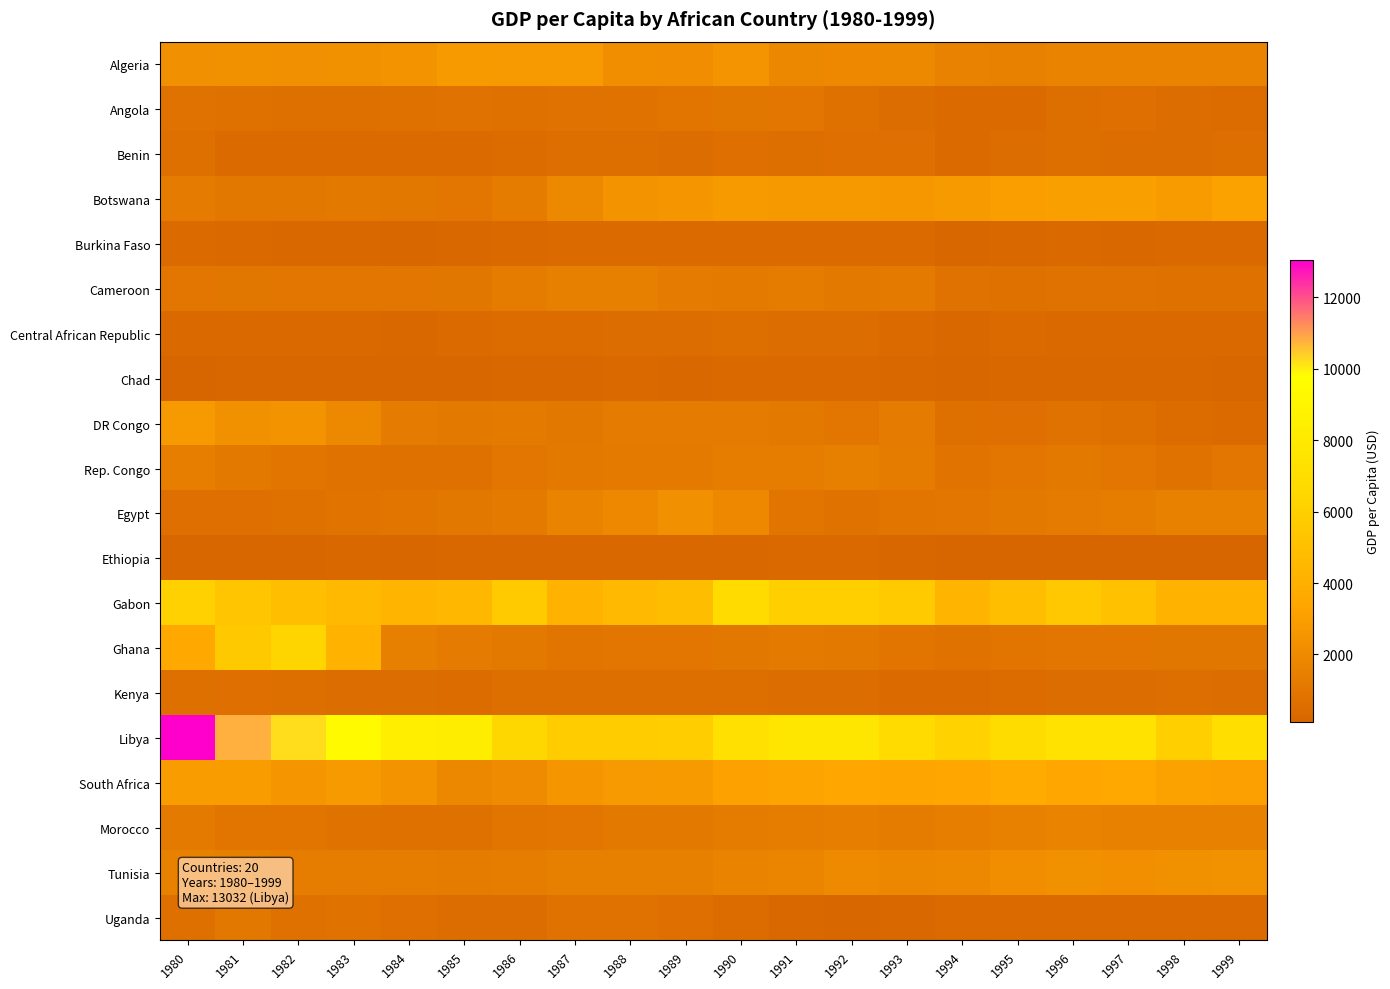

Reading left to right, transcribe all the data shown in this chart.

Algeria: 1980=2268.6	1981=2305.5	1982=2254.3	1983=2316.7	1984=2432.7	1985=2753.7	1986=2698.9	1987=2705.1	1988=2143.7	1989=2127.9	1990=2473.5	1991=1820.0	1992=1873.4	1993=1895.0	1994=1543.0	1995=1499.1	1996=1643.3	1997=1658.7	1998=1633.1	1999=1630.1
Angola: 1980=745.1	1981=679.0	1982=661.5	1983=671.8	1984=693.8	1985=758.5	1986=690.4	1987=769.6	1988=812.8	1989=920.3	1990=986.6	1991=928.5	1992=695.1	1993=489.8	1994=346.2	1995=419.5	1996=525.4	1997=599.1	1998=493.0	1999=452.7
Benin: 1980=633.1	1981=413.9	1982=397.6	1983=340.9	1984=352.5	1985=370.3	1986=462.4	1987=535.2	1988=544.3	1989=491.1	1990=580.4	1991=573.7	1992=615.9	1993=579.4	1994=389.7	1995=506.9	1996=533.5	1997=497.3	1998=519.6	1999=552.4
Botswana: 1980=1199.2	1981=1039.4	1982=1057.5	1983=1126.9	1984=1079.2	1985=969.0	1986=1267.2	1987=1915.1	1988=2398.7	1989=2584.2	1990=2750.8	1991=2673.6	1992=2684.2	1993=2629.8	1994=2755.7	1995=2984.2	1996=3006.2	1997=3025.7	1998=2841.9	1999=3173.7
Burkina Faso: 1980=349.7	1981=297.2	1982=270.1	1983=240.7	1984=209.7	1985=225.9	1986=288.8	1987=327.4	1988=352.1	1989=342.9	1990=395.9	1991=389.6	1992=406.1	1993=376.7	1994=220.5	1995=265.2	1996=280.5	1997=258.1	1998=287.6	1999=300.3
Cameroon: 1980=930.2	1981=1024.0	1982=955.2	1983=937.1	1984=964.5	1985=981.2	1986=1244.6	1987=1401.7	1988=1382.9	1989=1196.8	1990=1161.9	1991=1256.8	1992=1117.8	1993=1132.1	1994=748.0	1995=690.2	1996=748.2	1997=735.9	1998=714.9	1999=708.7
Central African Republic: 1980=313.4	1981=316.5	1982=298.7	1983=279.7	1984=265.4	1985=340.2	1986=431.3	1987=465.2	1988=490.9	1989=474.9	1990=539.7	1991=502.9	1992=489.8	1993=418.9	1994=268.1	1995=341.0	1996=298.4	1997=285.8	1998=296.1	1999=291.0
Chad: 1980=163.6	1981=189.3	1982=178.9	1983=174.8	1984=183.0	1985=193.0	1986=230.7	1987=253.5	1988=287.0	1989=262.4	1990=306.2	1991=293.8	1992=296.7	1993=251.1	1994=196.9	1995=233.4	1996=250.9	1997=233.0	1998=254.1	1999=215.9
DR Congo: 1980=2730.7	1981=2301.3	1982=2422.2	1983=1891.3	1984=1221.7	1985=1080.9	1986=1174.0	1987=1076.0	1988=1206.8	1989=1188.8	1990=1192.4	1991=1120.9	1992=973.2	1993=1222.4	1994=639.6	1995=601.8	1996=750.7	1997=642.7	1998=461.1	1999=410.5
Rep. Congo: 1980=1362.8	1981=1083.7	1982=916.5	1983=808.4	1984=721.0	1985=717.3	1986=951.7	1987=1121.6	1988=1157.5	1989=1150.8	1990=1310.4	1991=1326.7	1992=1398.9	1993=1249.6	1994=839.5	1995=973.0	1996=1097.2	1997=967.8	1998=823.6	1999=949.4
Egypt: 1980=580.0	1981=617.7	1982=711.4	1983=846.4	1984=926.0	1985=1049.3	1986=1132.5	1987=1585.2	1988=1858.0	1989=2266.4	1990=1870.8	1991=923.8	1992=825.4	1993=897.2	1994=968.9	1995=1098.1	1996=1209.5	1997=1327.4	1998=1455.0	1999=1518.2
Ethiopia: 1980=215.2	1981=215.6	1982=220.6	1983=237.7	1984=217.4	1985=246.5	1986=248.0	1987=256.7	1988=257.6	1989=262.2	1990=269.1	1991=287.7	1992=293.4	1993=176.5	1994=152.0	1995=142.8	1996=154.6	1997=147.3	1998=129.9	1999=121.6
Gabon: 1980=6093.6	1981=5376.6	1982=4930.5	1983=4619.0	1984=4346.4	1985=4478.5	1986=5735.4	1987=4246.0	1988=4581.1	1989=4899.2	1990=6815.6	1991=5993.3	1992=6015.5	1993=5677.6	1994=4293.9	1995=4956.8	1996=5552.9	1997=5068.1	1998=4161.6	1999=4222.7
Ghana: 1980=3570.7	1981=5637.6	1982=6416.8	1983=4218.4	1984=1409.6	1985=1223.3	1986=1106.5	1987=907.0	1988=941.7	1989=936.0	1990=1056.2	1991=1154.4	1992=1114.5	1993=883.3	1994=792.7	1995=914.6	1996=948.5	1997=945.1	1998=1001.9	1999=1011.7
Kenya: 1980=642.4	1981=583.3	1982=541.9	1983=484.0	1984=485.5	1985=467.7	1986=538.2	1987=569.4	1988=570.4	1989=547.0	1990=553.6	1991=506.7	1992=484.1	1993=326.5	1994=379.9	1995=468.4	1996=515.8	1997=509.0	1998=566.2	1999=500.1
Libya: 1980=13031.8	1981=10762.6	1982=10247.1	1983=9371.0	1984=8411.5	1985=8319.7	1986=6524.8	1987=5815.6	1988=5795.8	1989=5881.5	1990=7193.5	1991=7776.9	1992=7703.5	1993=6780.9	1994=6192.6	1995=6882.2	1996=7372.4	1997=7424.9	1998=5980.0	1999=7067.9
South Africa: 1980=2853.5	1981=2865.0	1982=2561.7	1983=2783.1	1984=2400.3	1985=1792.1	1986=2003.0	1987=2570.3	1988=2704.7	1989=2753.5	1990=3140.3	1991=3289.0	1992=3481.4	1993=3390.8	1994=3446.8	1995=3752.4	1996=3499.2	1997=3555.7	1998=3159.4	1999=3087.3
Morocco: 1980=1132.1	1981=895.8	1982=881.2	1983=778.0	1984=695.1	1985=685.3	1986=884.0	1987=952.6	1988=1102.8	1989=1109.3	1990=1248.8	1991=1310.6	1992=1343.4	1993=1239.0	1994=1369.6	1995=1479.3	1996=1612.8	1997=1442.4	1998=1519.2	1999=1492.2
Tunisia: 1980=1482.8	1981=1390.4	1982=1309.9	1983=1322.8	1984=1286.6	1985=1271.8	1986=1312.2	1987=1382.4	1988=1411.5	1989=1386.0	1990=1636.6	1991=1687.2	1992=1973.5	1993=1814.9	1994=1903.8	1995=2156.4	1996=2299.4	1997=2210.8	1998=2295.2	1999=2389.0
Uganda: 1980=664.6	1981=1044.1	1982=703.0	1983=779.8	1984=581.0	1985=514.2	1986=494.5	1987=768.9	1988=767.7	1989=600.0	1990=472.2	1991=238.5	1992=216.0	1993=247.1	1994=346.3	1995=401.9	1996=401.4	1997=423.9	1998=402.5	1999=370.5